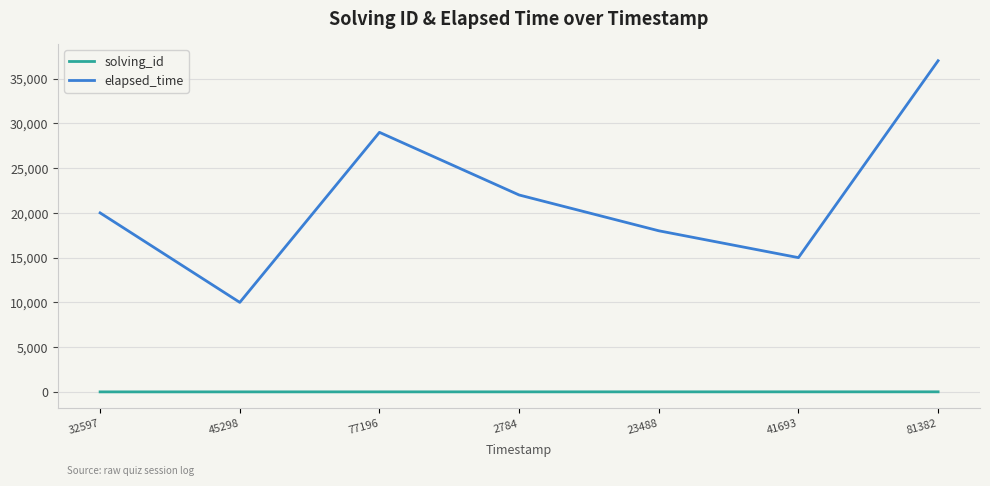

True or false: solving_id and elapsed_time cross at least once.

False